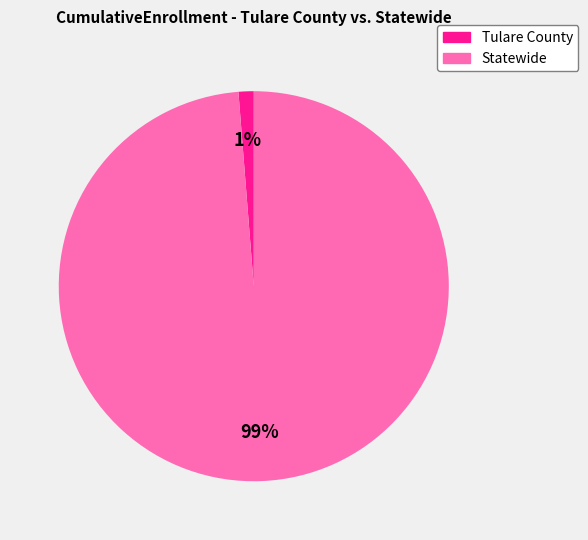

To the nearest percent, what portion does Tulare County represent?

1%